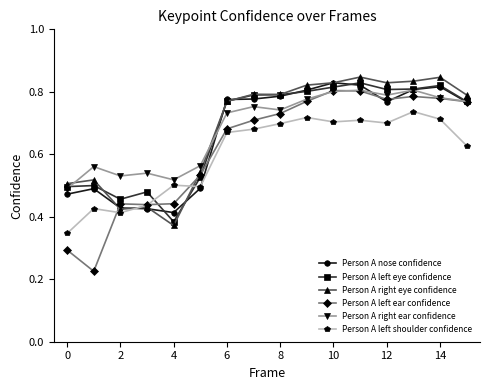

Which series has the widest spread of values?

Person A left ear confidence